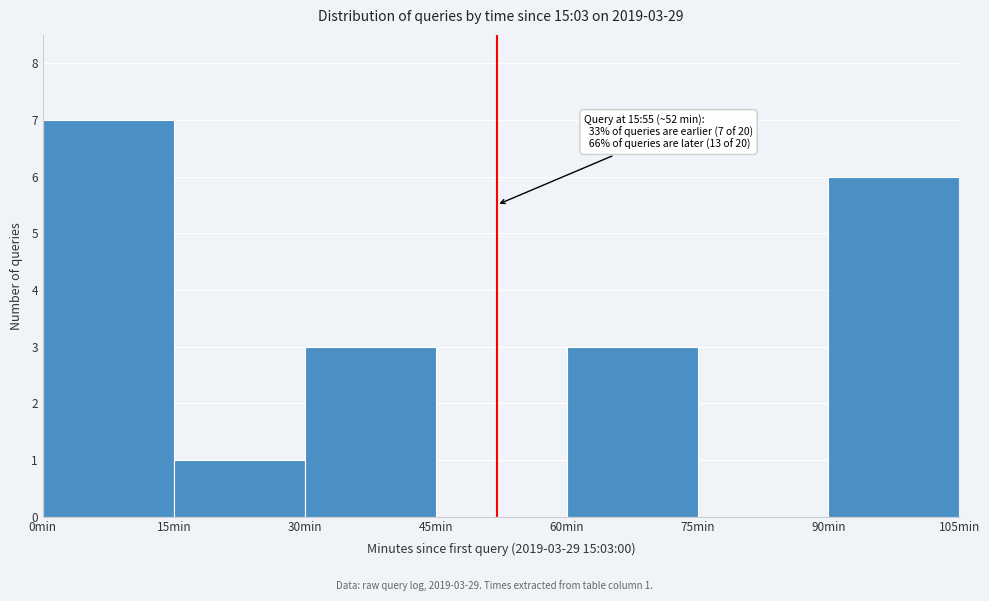

Over which range of the x-axis is the bar tallest?

0 to 15